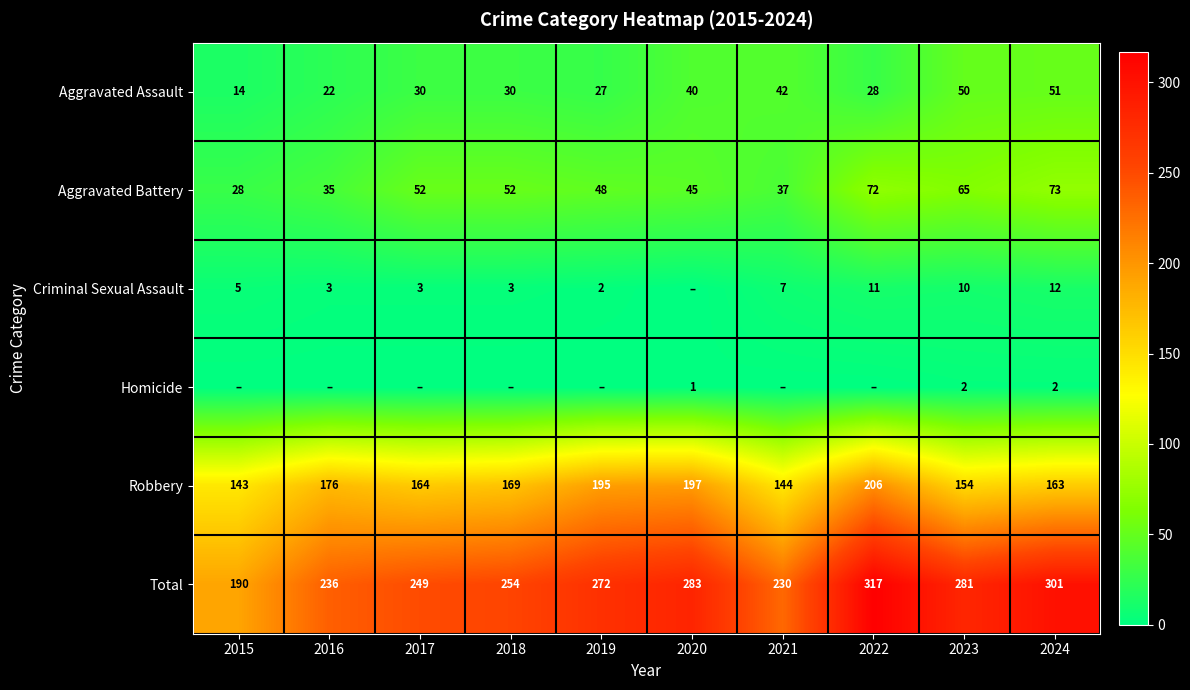

Is the value of Robbery at 2020 greater than the value of Total at 2021?

No